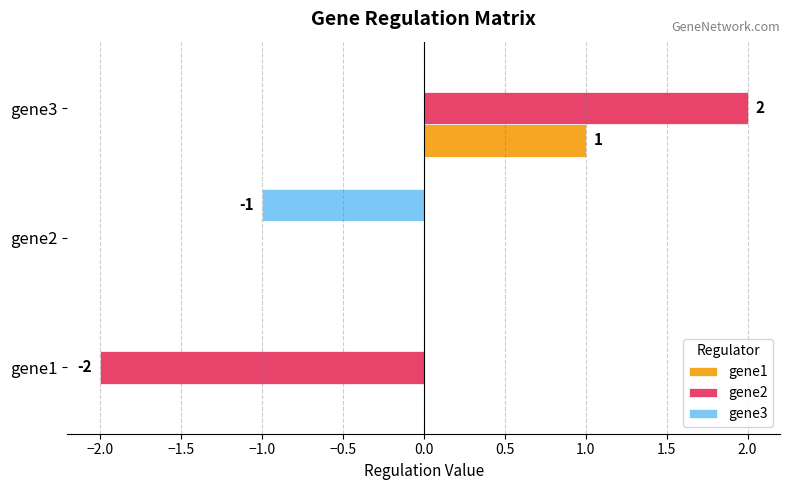

Which series has the widest spread of values?

gene2